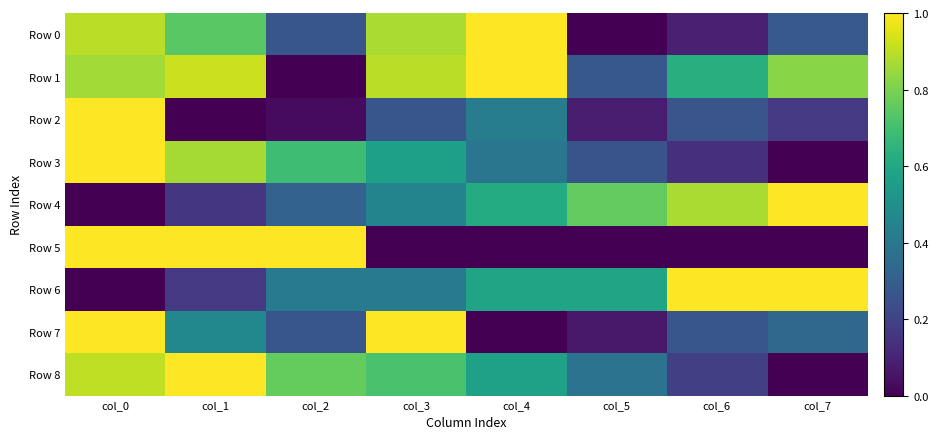

List the series in order of their peak value, highest first.

Row 0, Row 1, Row 2, Row 3, Row 4, Row 5, Row 6, Row 7, Row 8